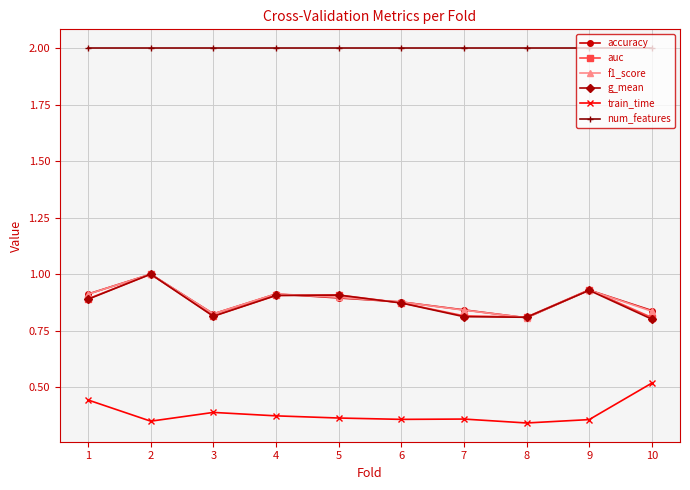

At how many categories does at least one series exceed 0?

10